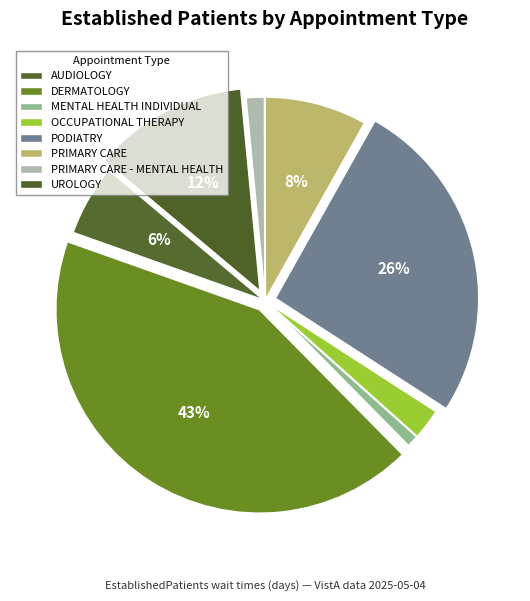

What is the ratio of the value at OCCUPATIONAL THERAPY to the value at AUDIOLOGY?

0.4